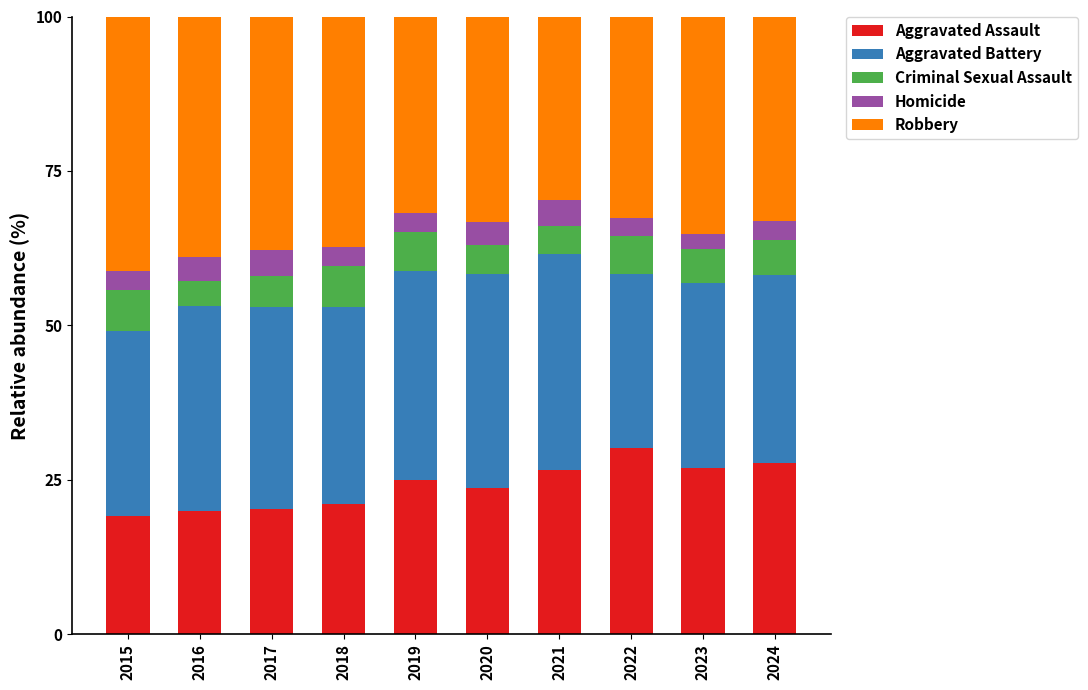

What is the total value across all series at 2015?

100.0